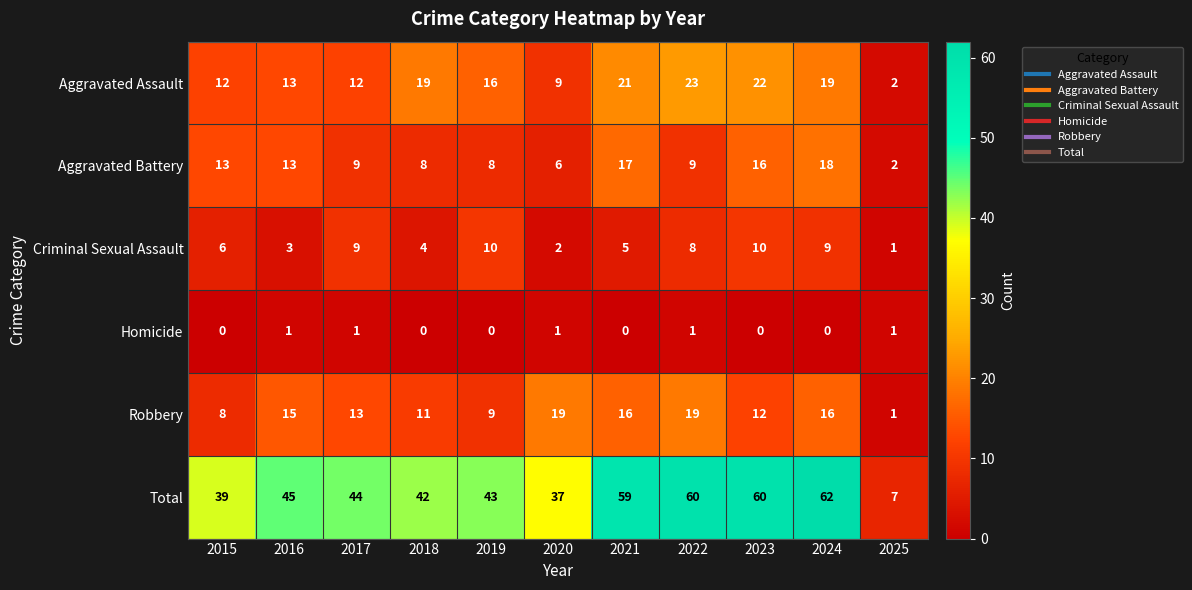

What is the maximum value shown in the chart?

62